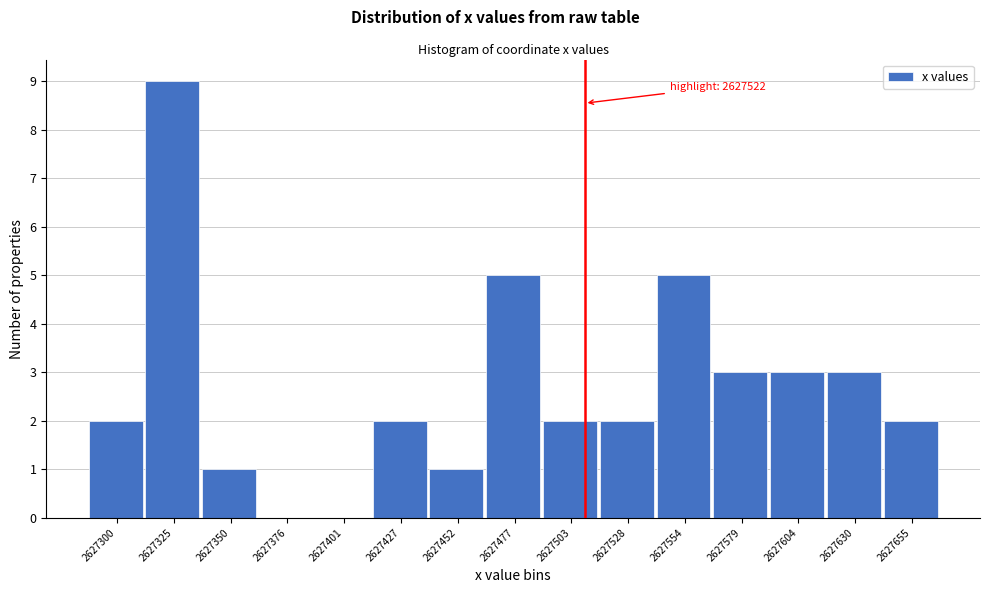

Reading left to right, transcribe all the data shown in this chart.

2627300=2	2627325=9	2627350=1	2627376=0	2627401=0	2627427=2	2627452=1	2627477=5	2627503=2	2627528=2	2627554=5	2627579=3	2627604=3	2627630=3	2627655=2